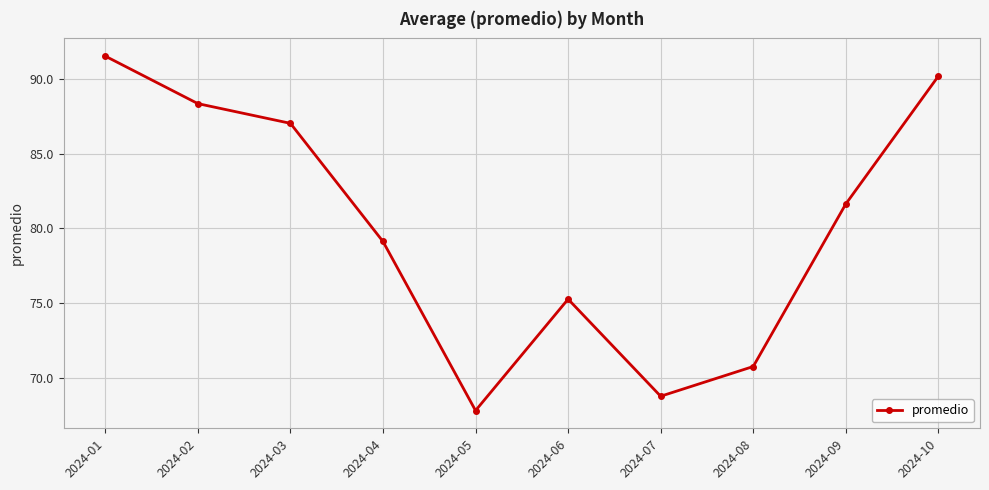

Between 2024-08 and 2024-01, which is larger?

2024-01